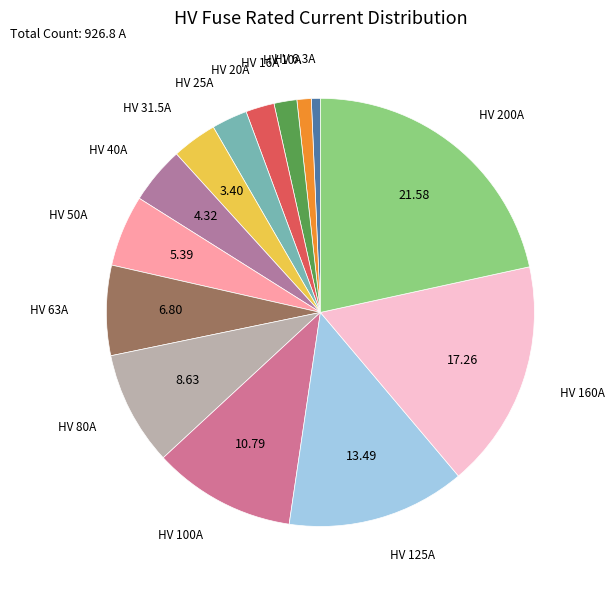

Is there a majority slice in this chart?

No